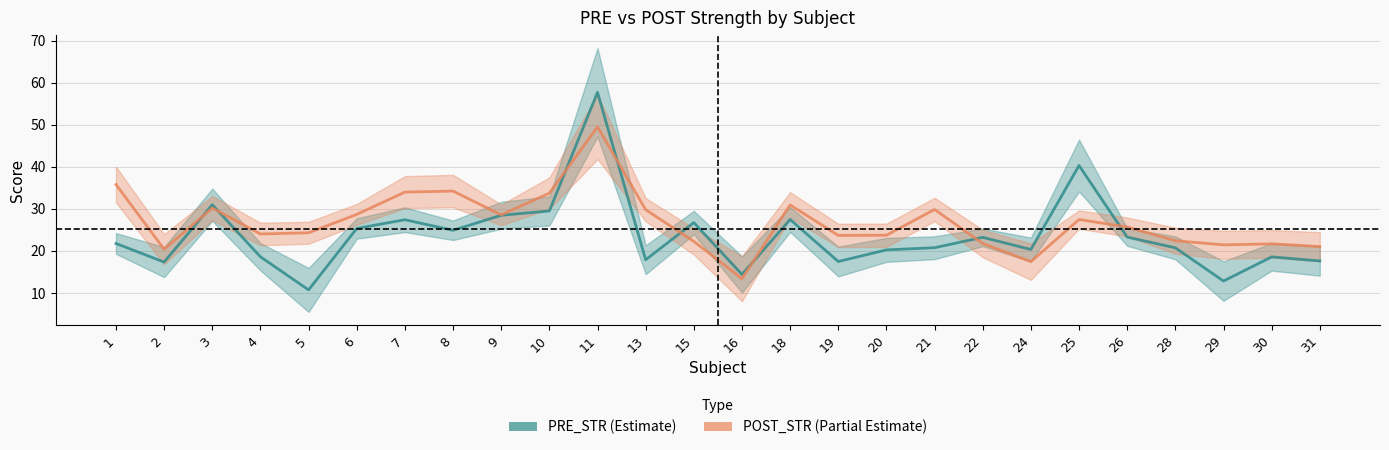

Where do POST_STR and PRE_STR first cross each other?

2 and 3